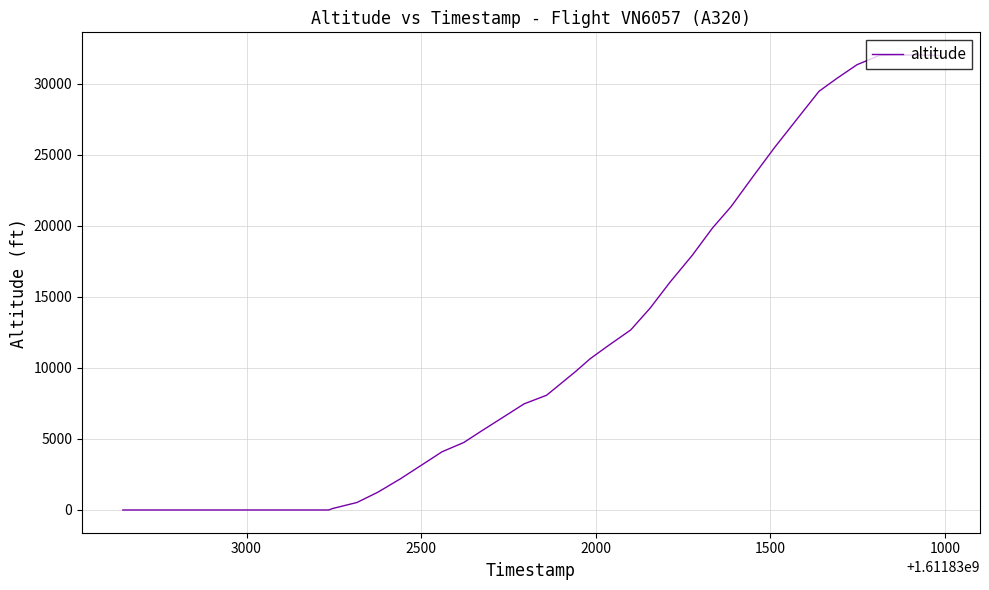

The value at 2000 is 13138. True or false?

False